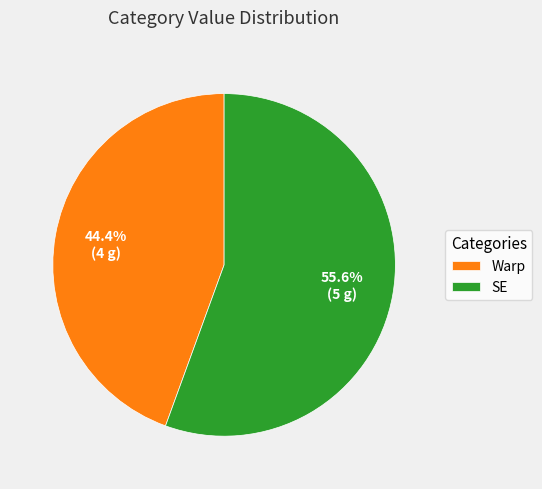

Between Warp and SE, which is larger?

SE